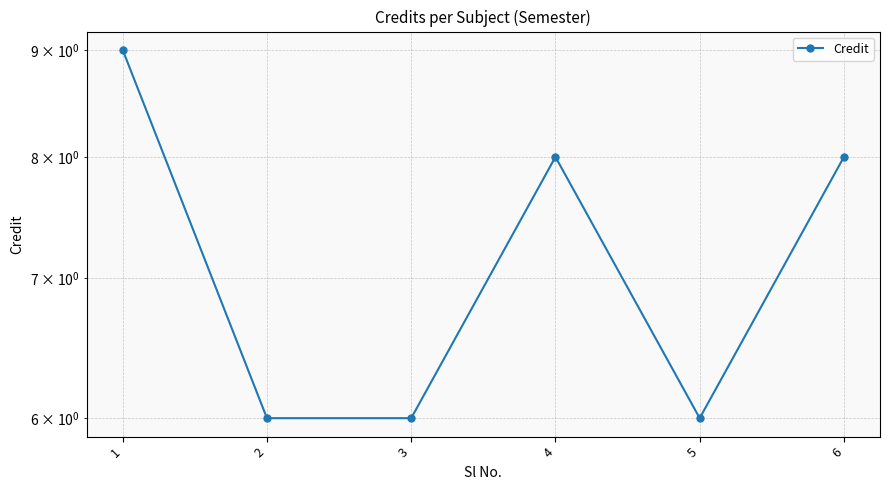

What is the value of the 5th point from the left?

6